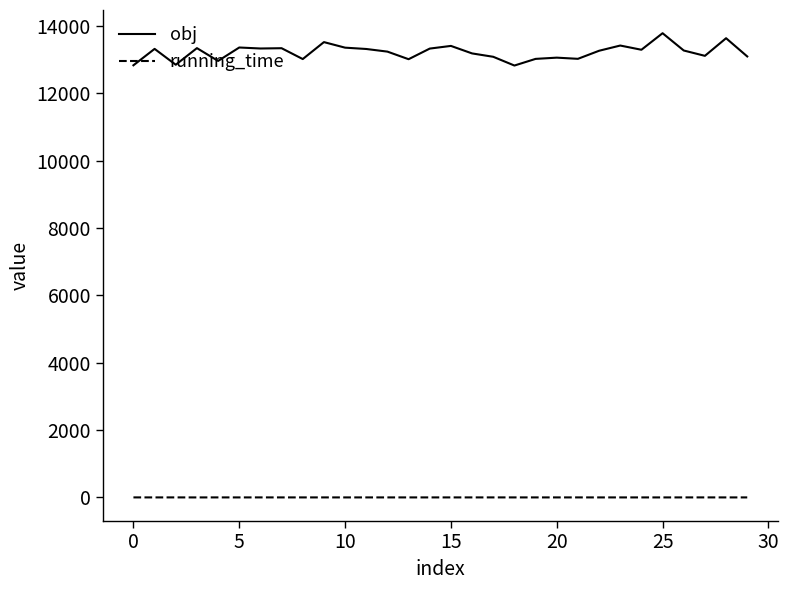

What is the difference between the maximum and minimum values in the obj series?

959.4